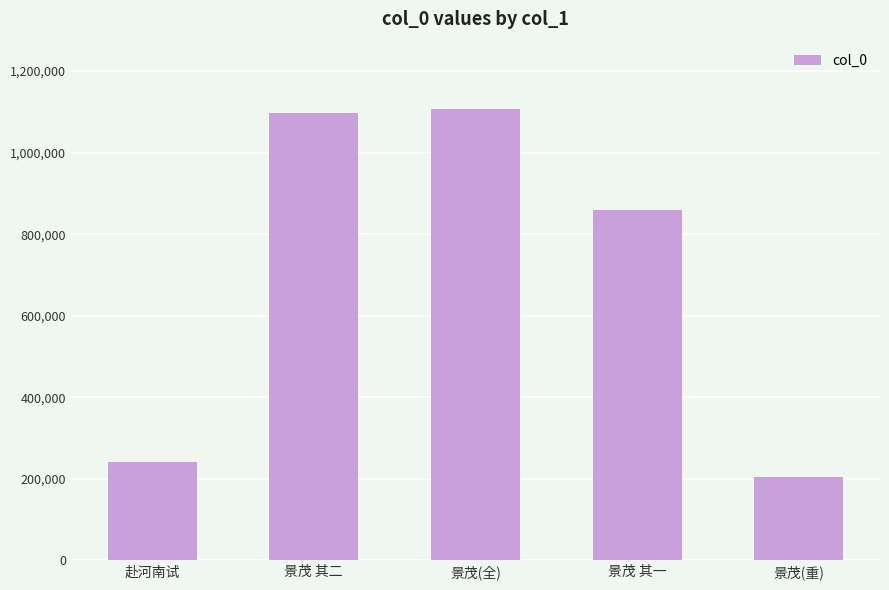

How many bars are there in total?

5